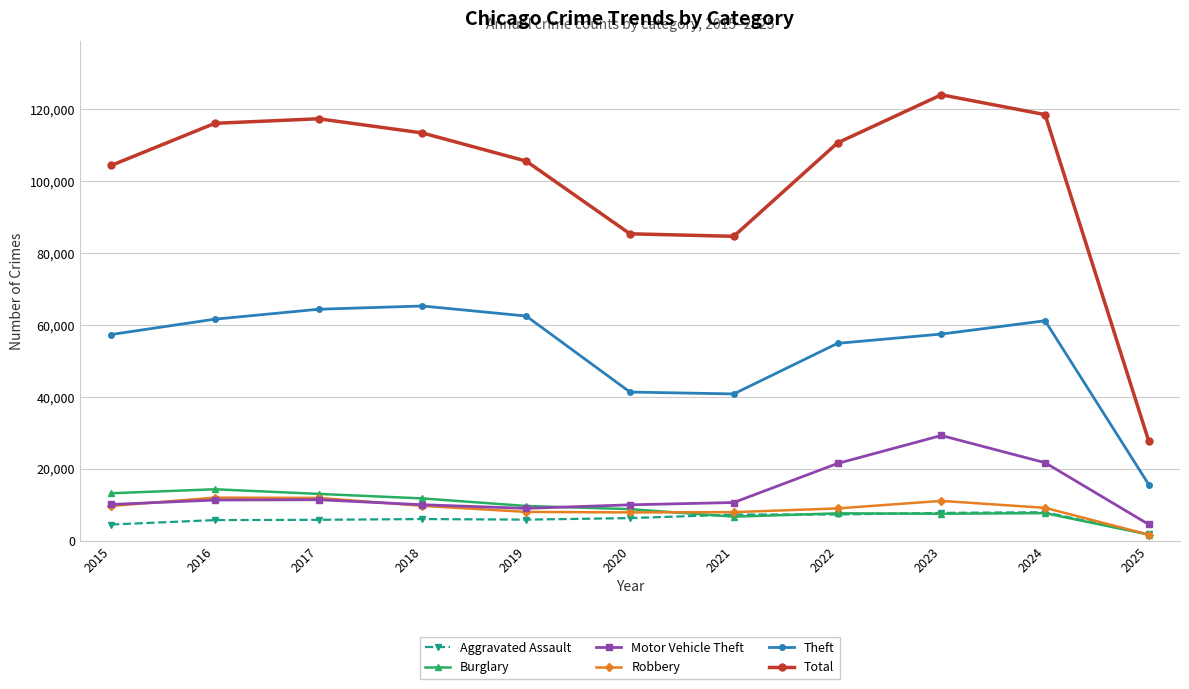

Between 2017 and 2021, which series saw the biggest shift?

Total